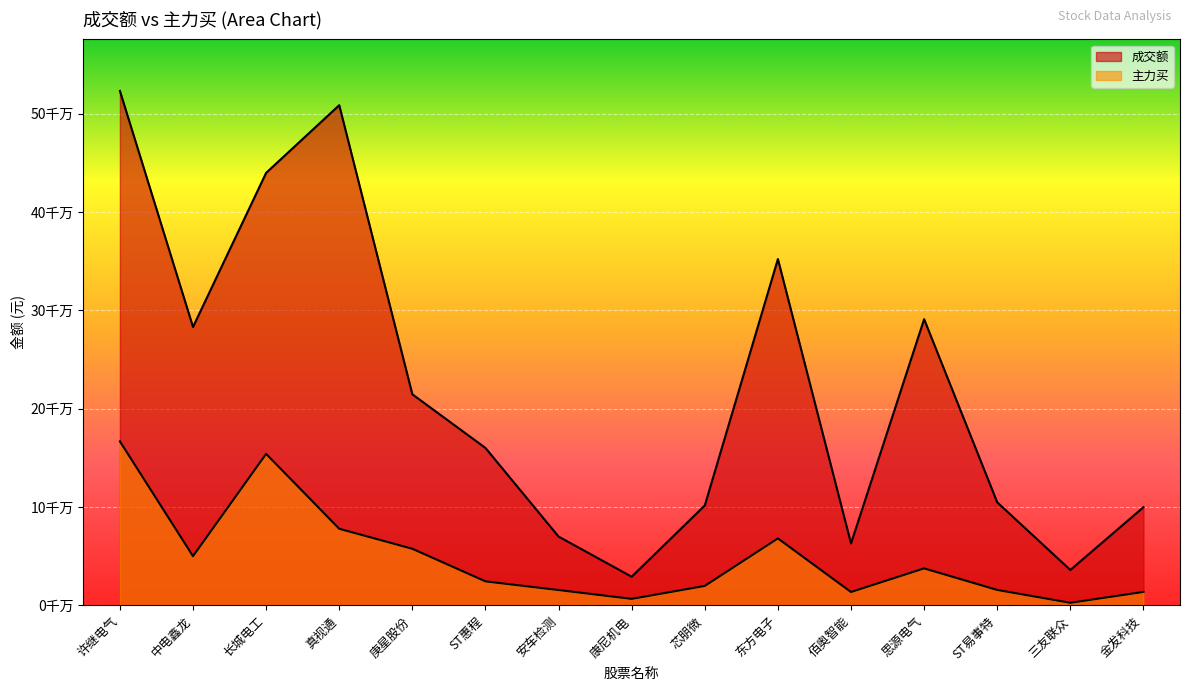

True or false: 主力买 and 成交额 cross at least once.

False